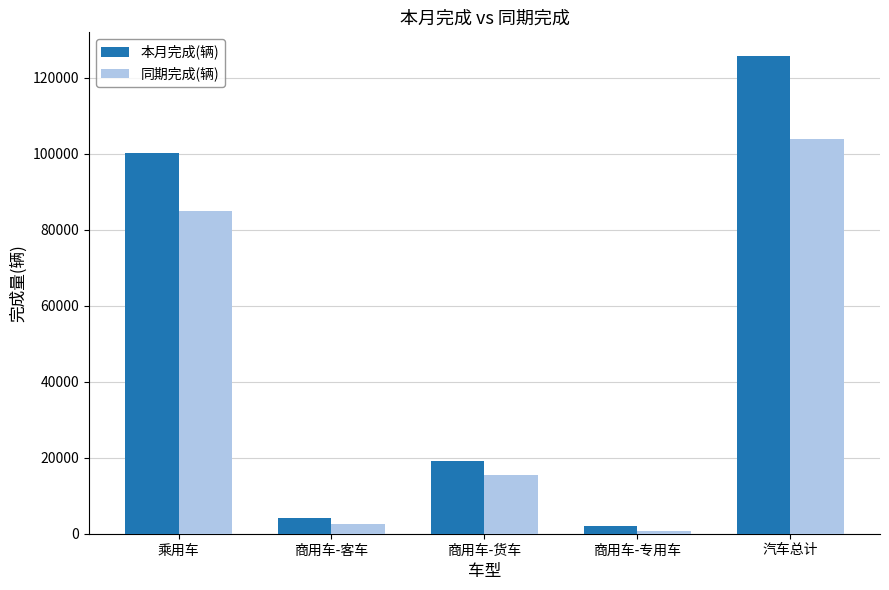

What is the difference between the maximum and minimum values in the 同期完成(辆) series?

103128